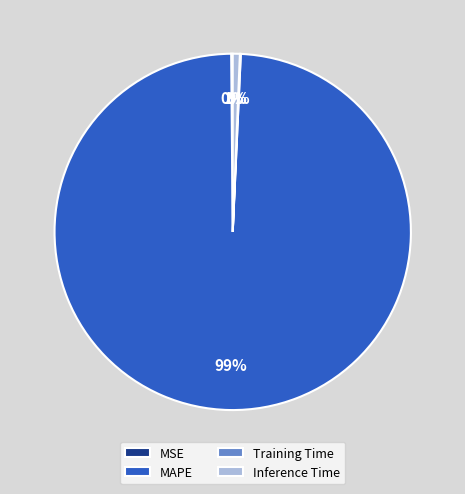

Is there a majority slice in this chart?

Yes